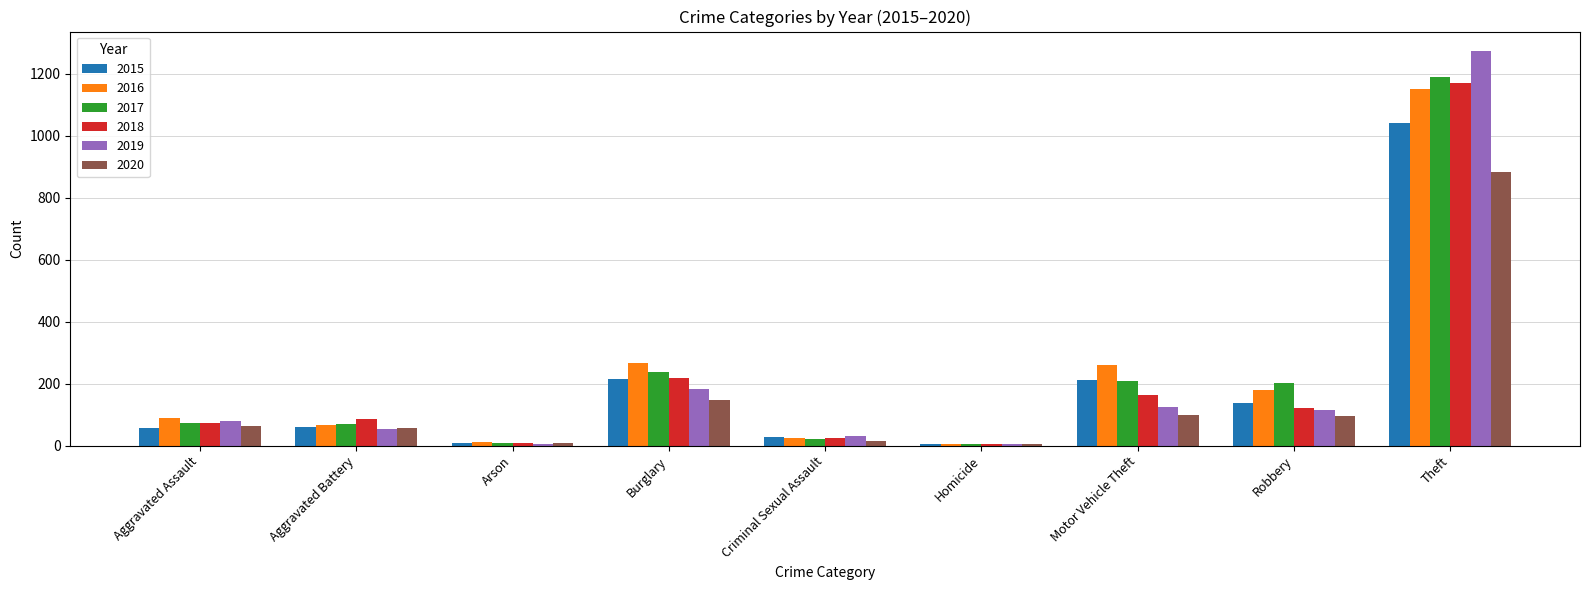

Between Aggravated Battery and Robbery, which series saw the biggest shift?

2017